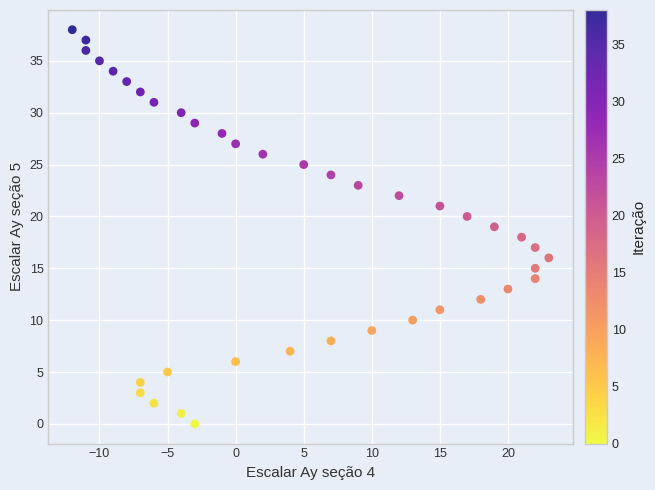

What is the range of Y values (max minus min)?

38